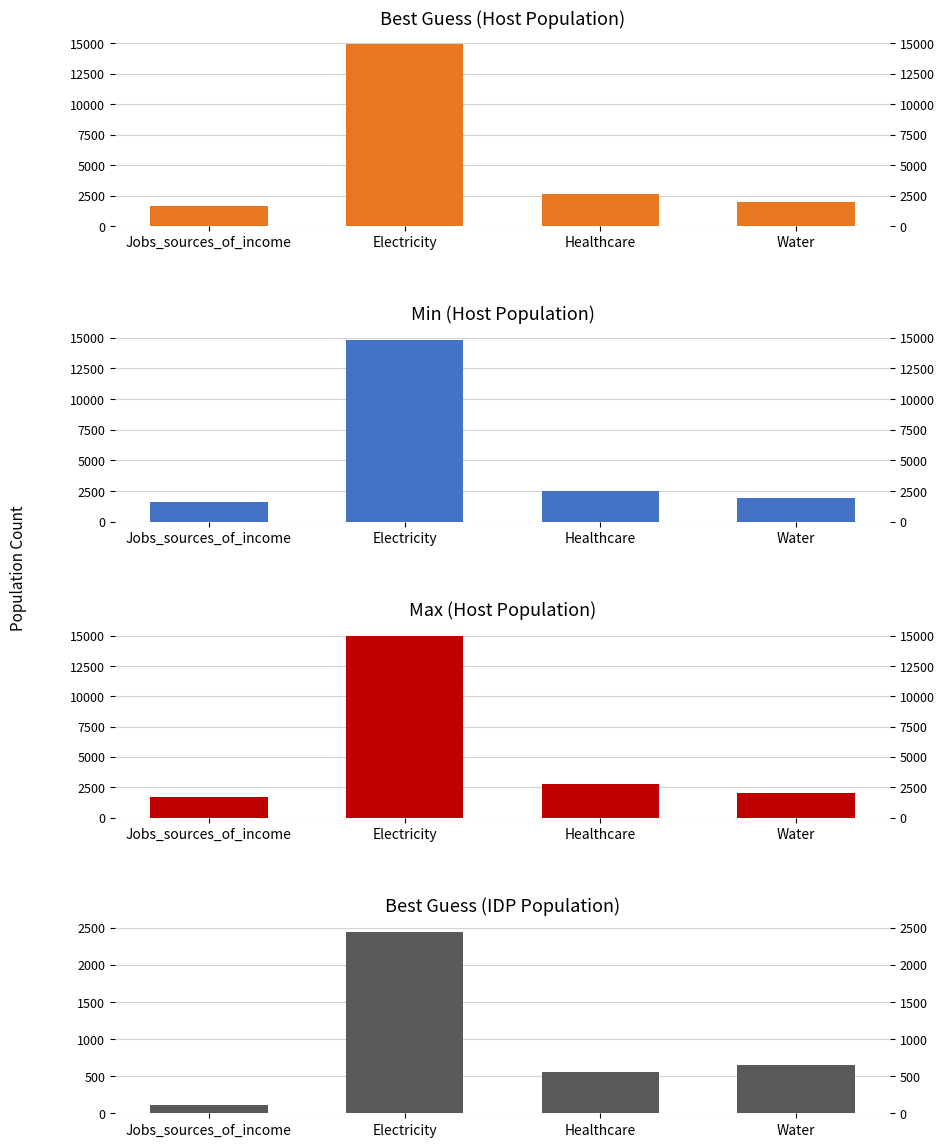

What is the label of the 3rd bar from the right?

Electricity